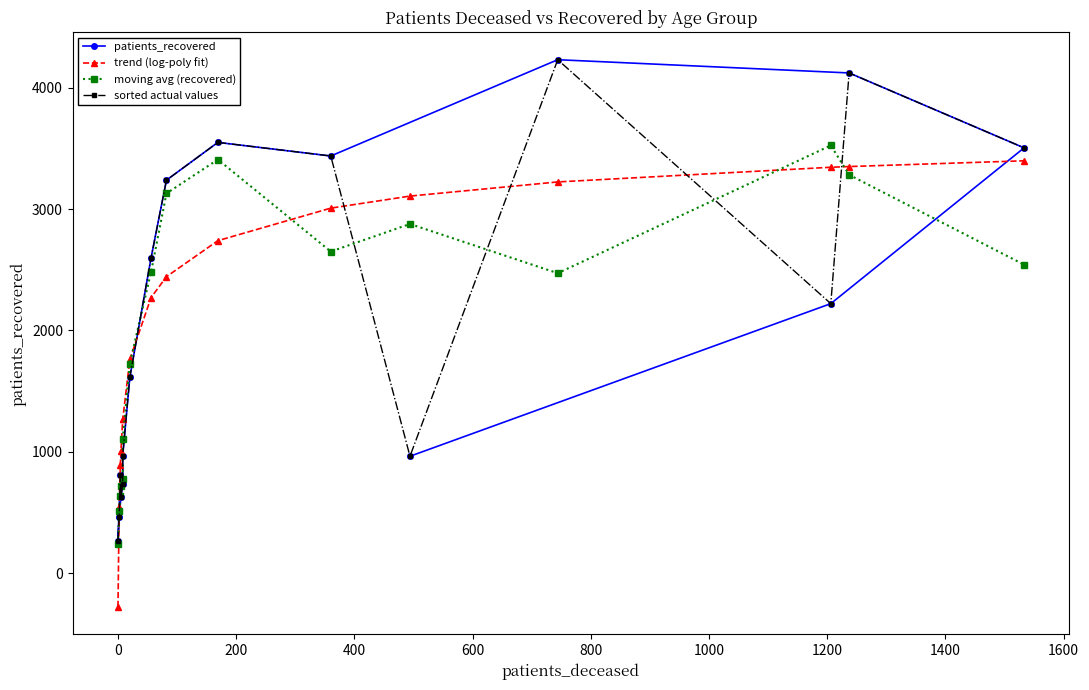

What is the difference between the maximum and minimum values in the patients_recovered series?

3961.0